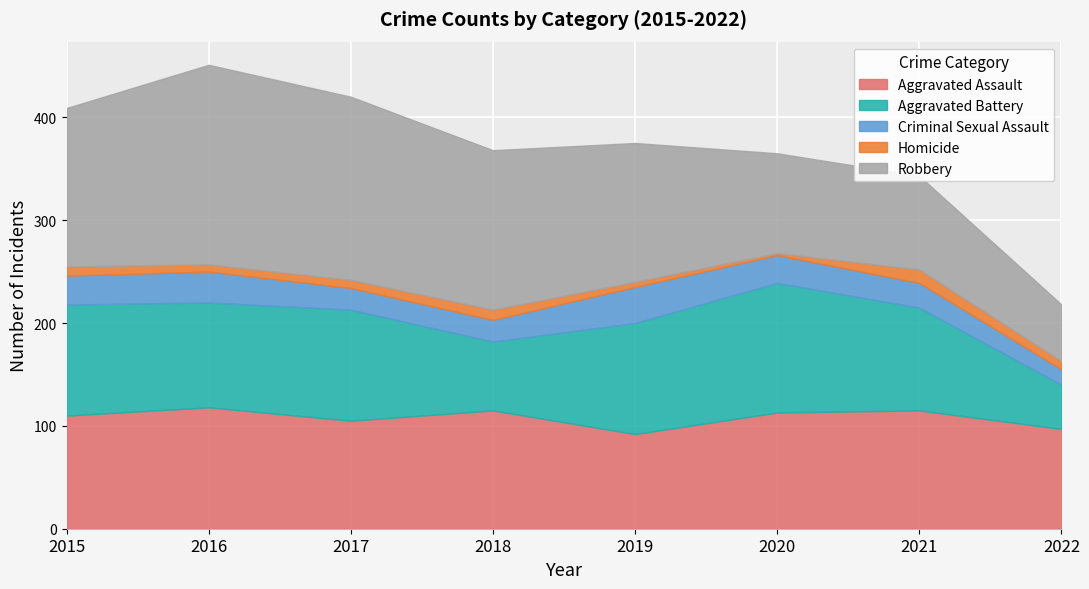

True or false: Aggravated Battery and Aggravated Assault intersect in this chart.

True